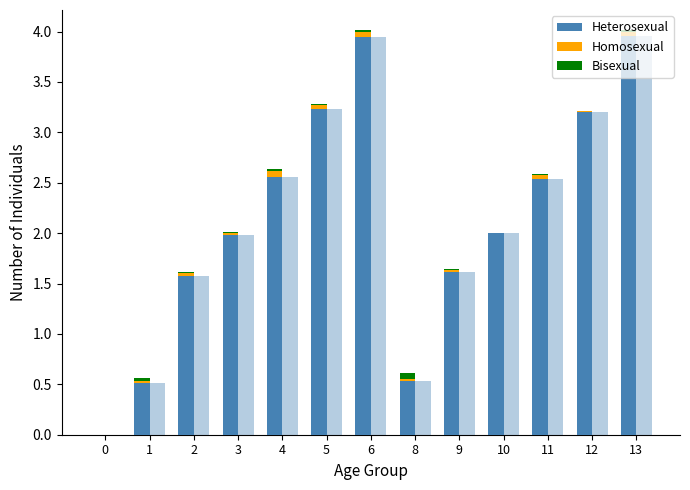

What is the difference between the maximum and minimum values in the Heterosexual series?

4.0